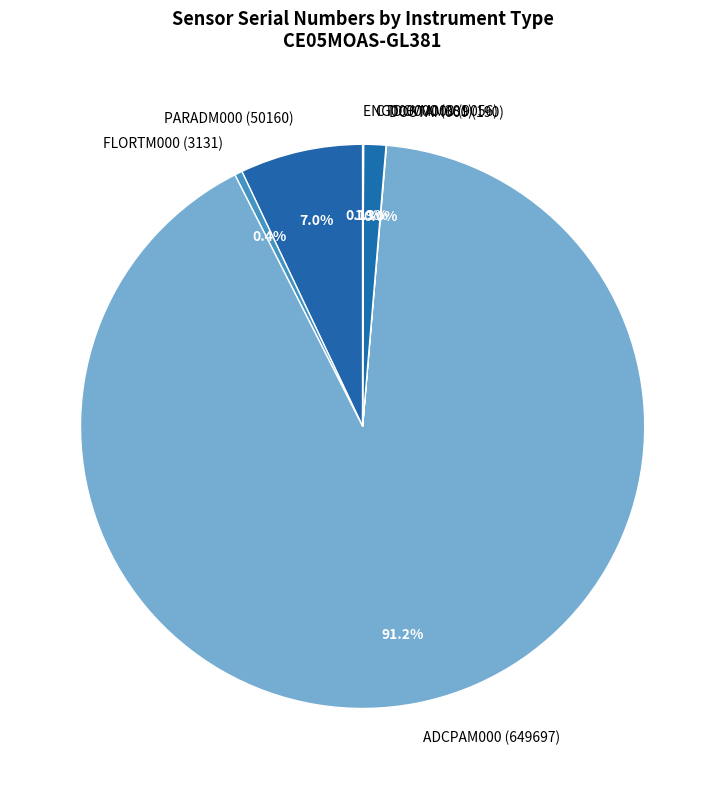

Between FLORTM000 (3131) and ADCPAM000 (649697), which is larger?

ADCPAM000 (649697)